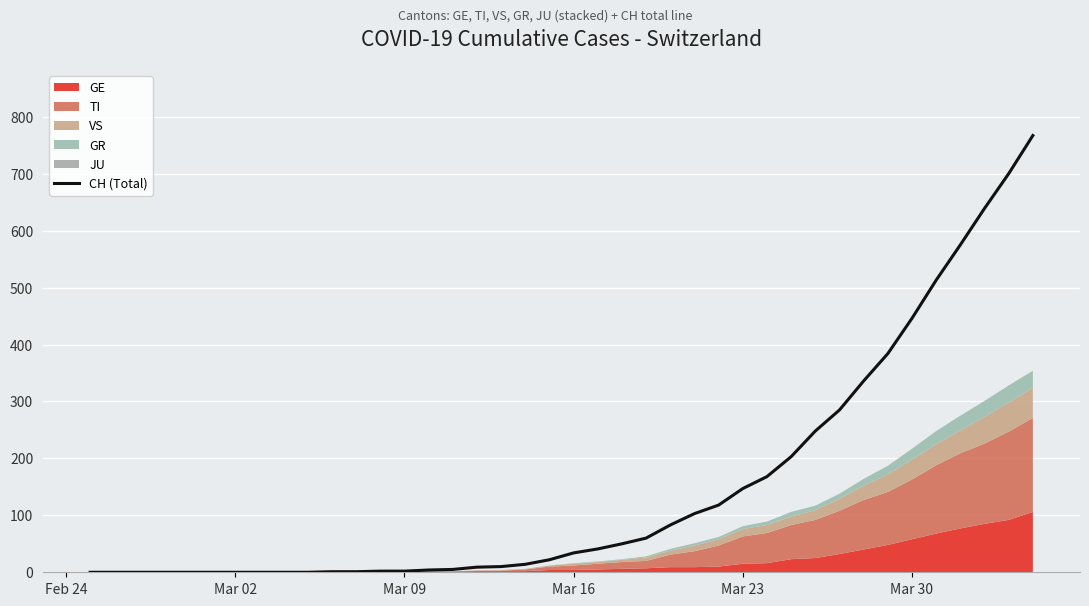

What is the maximum value for CH (Total)?

767